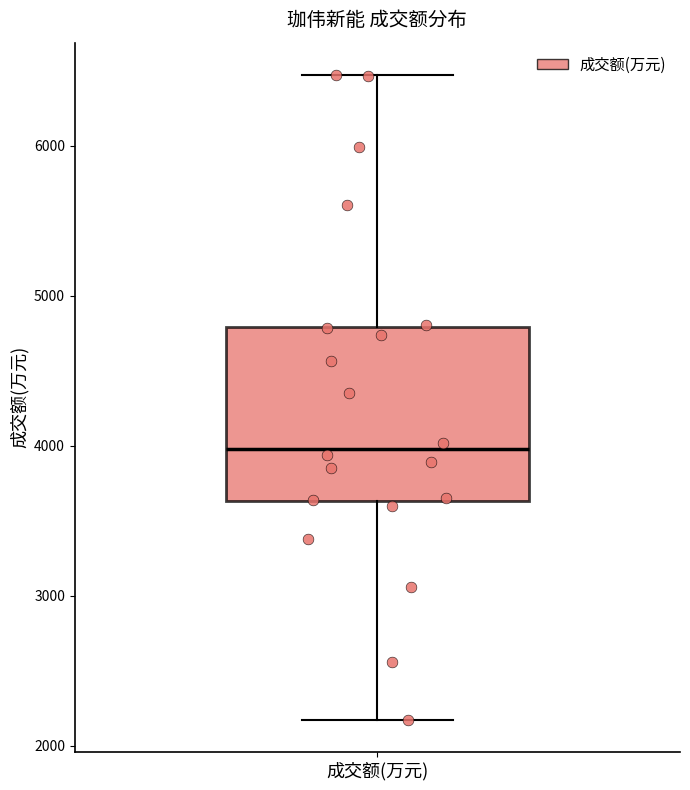

Where does the median line of the box for 成交额(万元) sit on the y-axis? The values are not printed on the chart, so give them approximately, as read against the axis.

4000